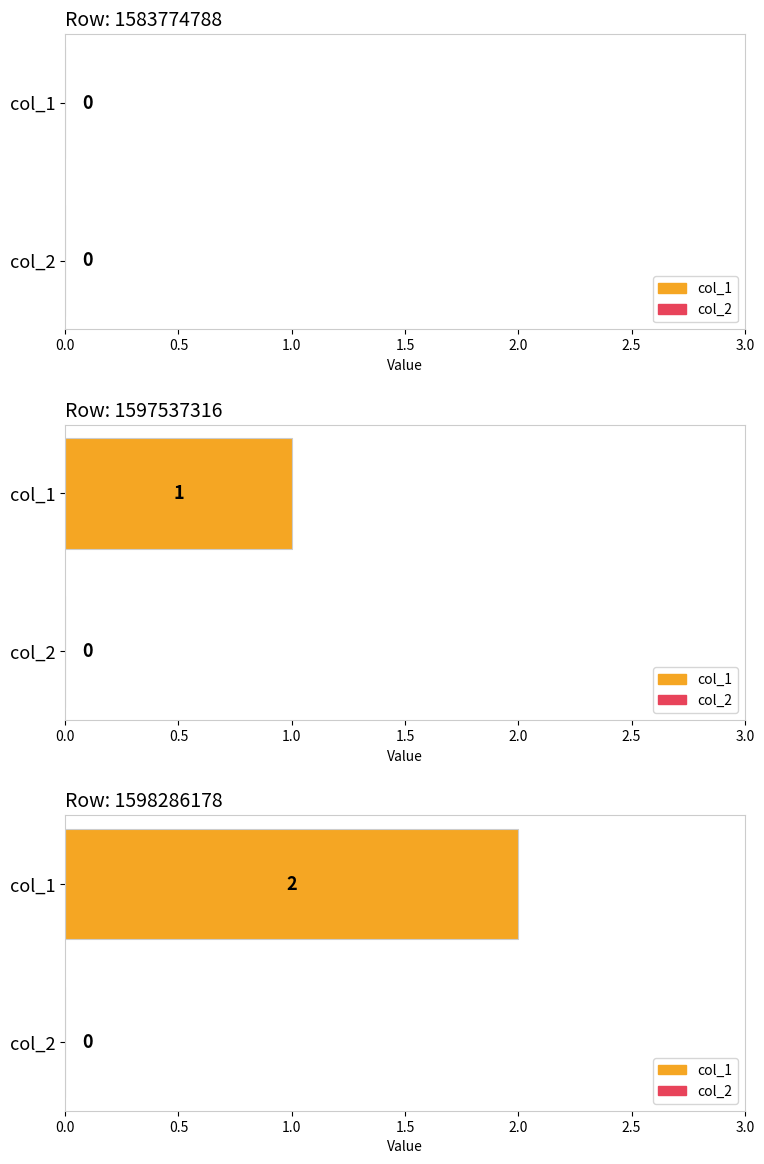

Reading left to right, list all the values displayed in this chart.

col_1: 0	1	2
col_2: 0	0	0